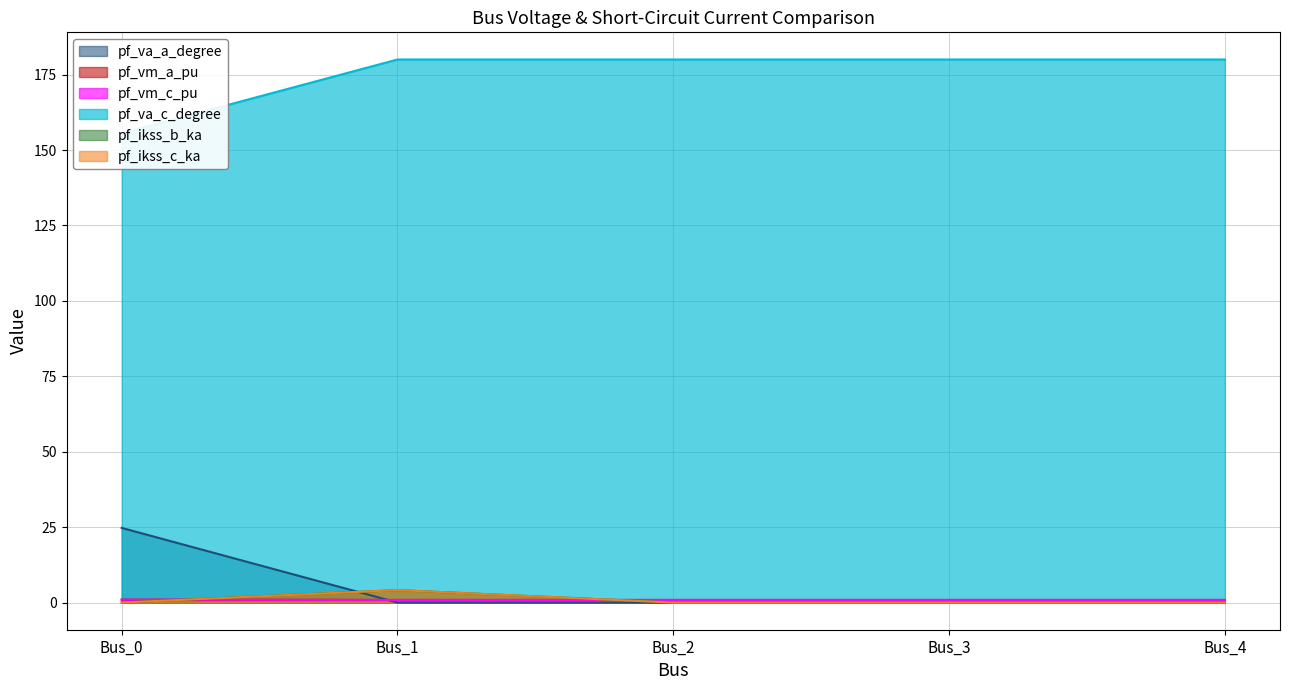

The value of pf_va_c_degree at Bus_4 is 1.2. True or false?

False